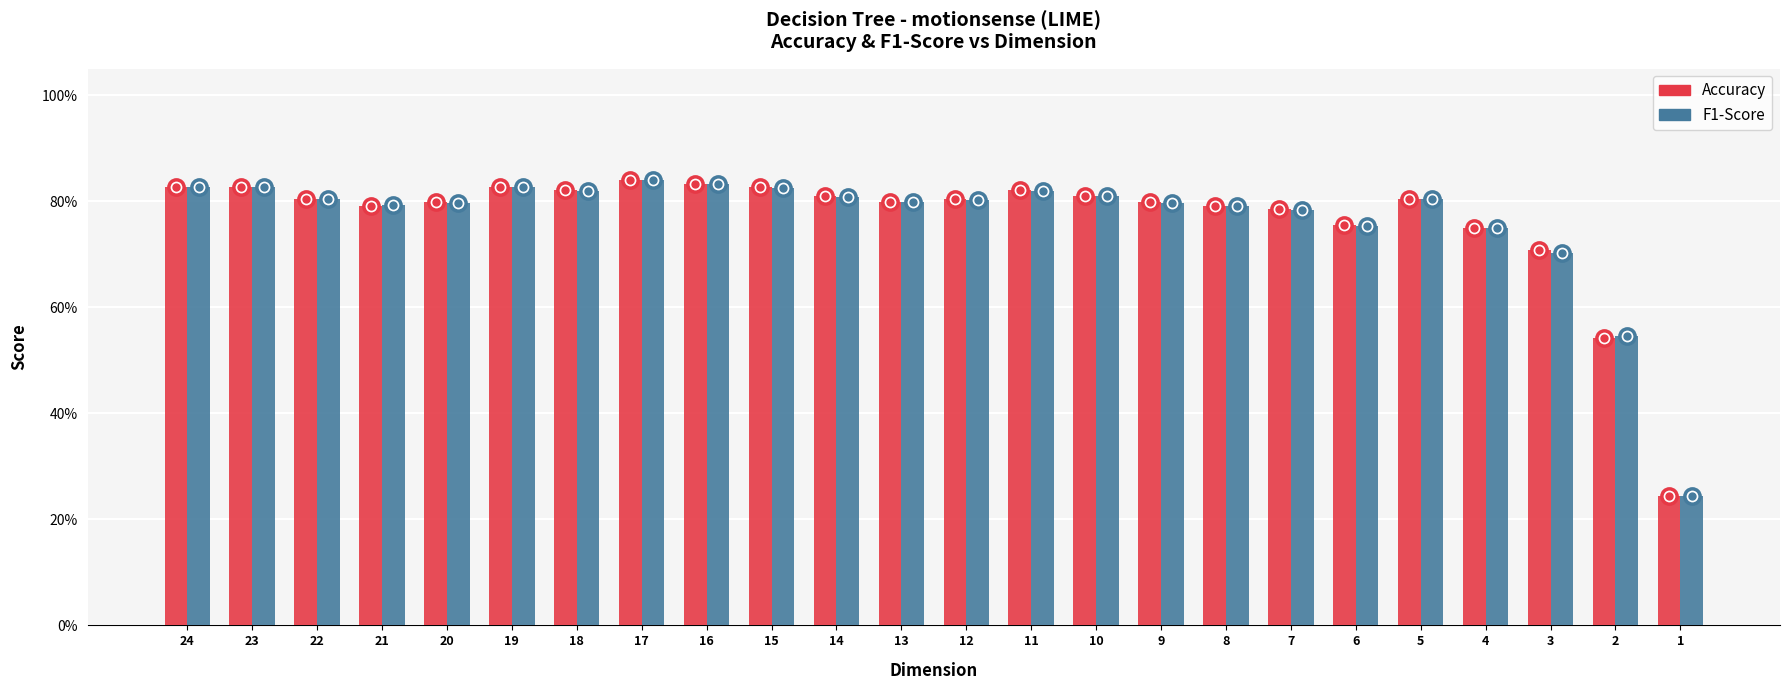

At how many categories does at least one series exceed 0?

24